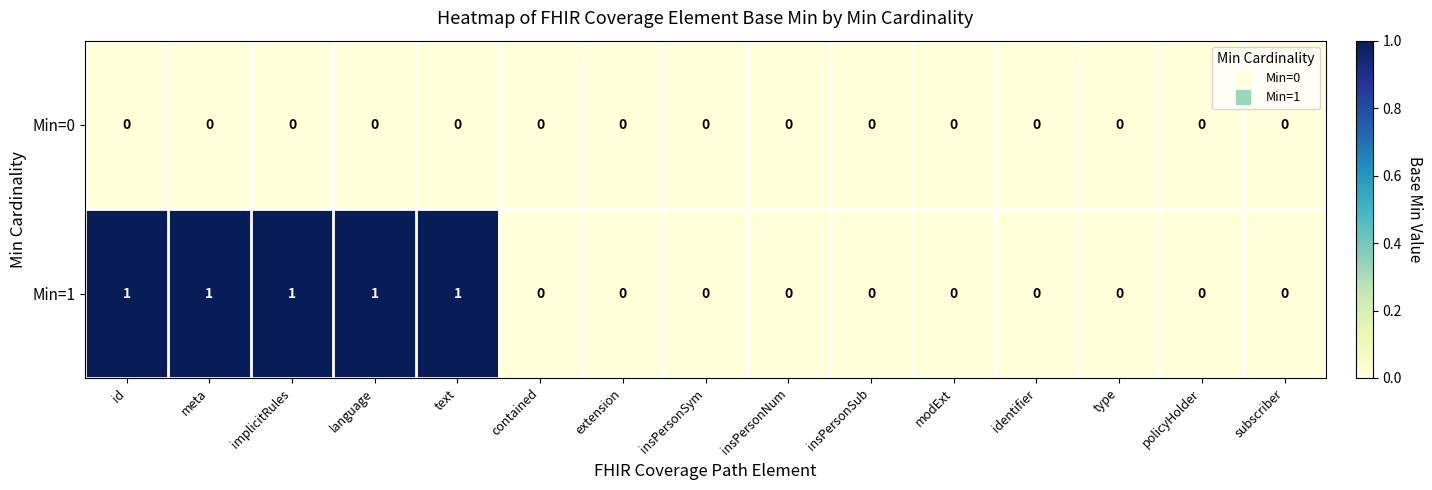

How many data points does each series have?

15